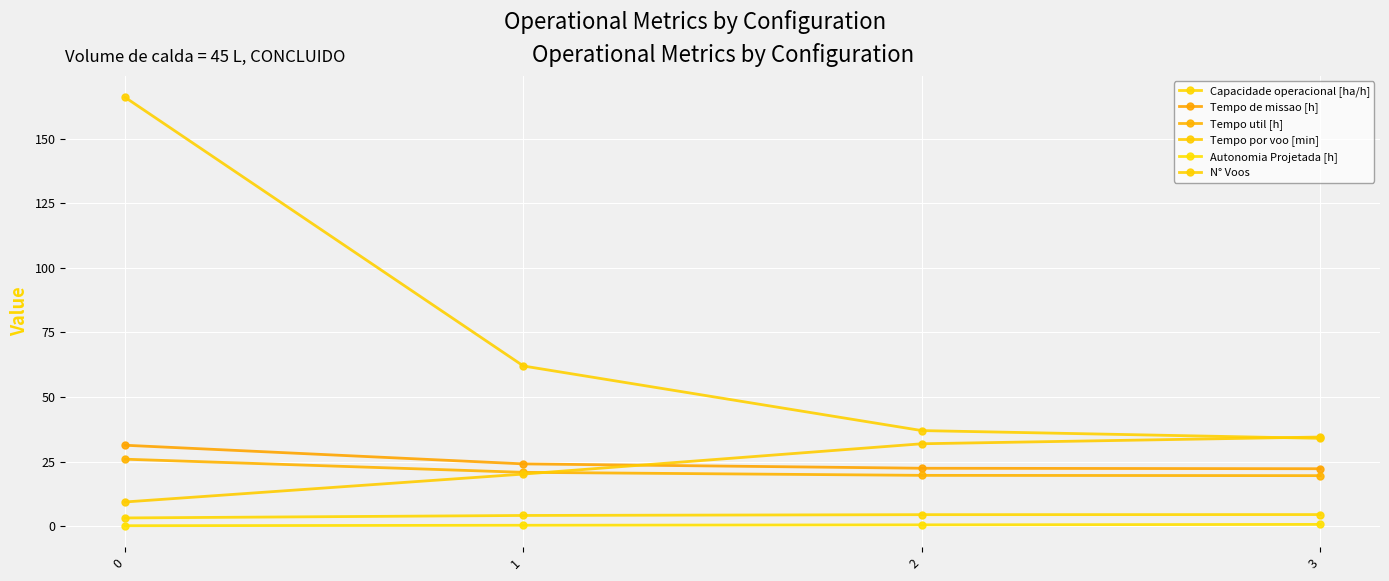

What is the difference between the maximum and minimum values in the Tempo util [h] series?

6.4